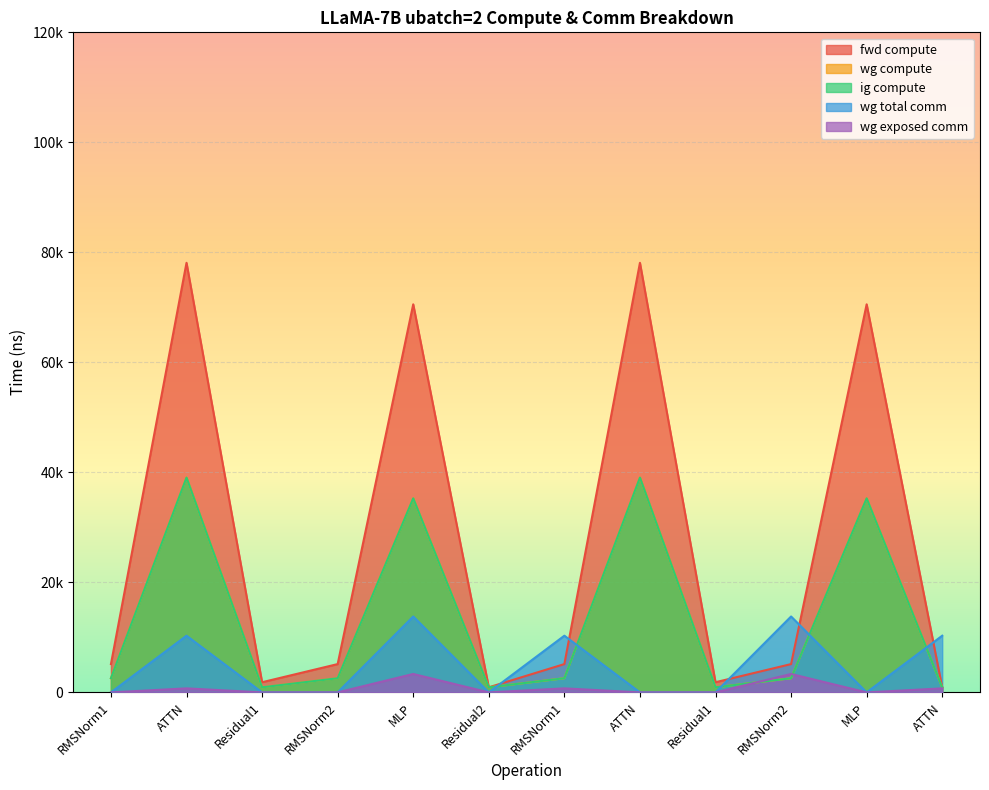

The value of fwd compute at MLP is 70555.2. True or false?

True